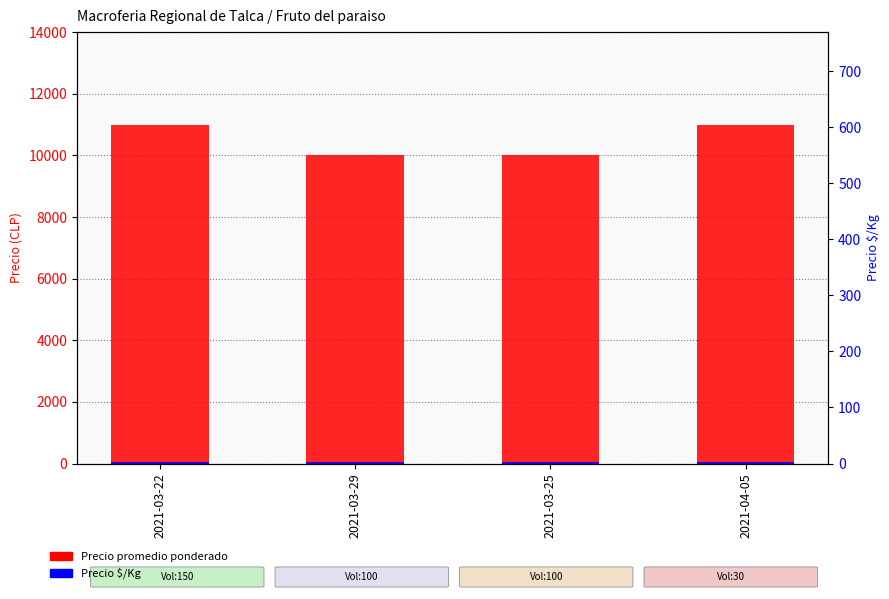

Reading right to left, extract all data points from this chart.

Precio promedio ponderado: 11000	10000	10000	11000
Precio $/Kg (scaled): 55	50	50	55